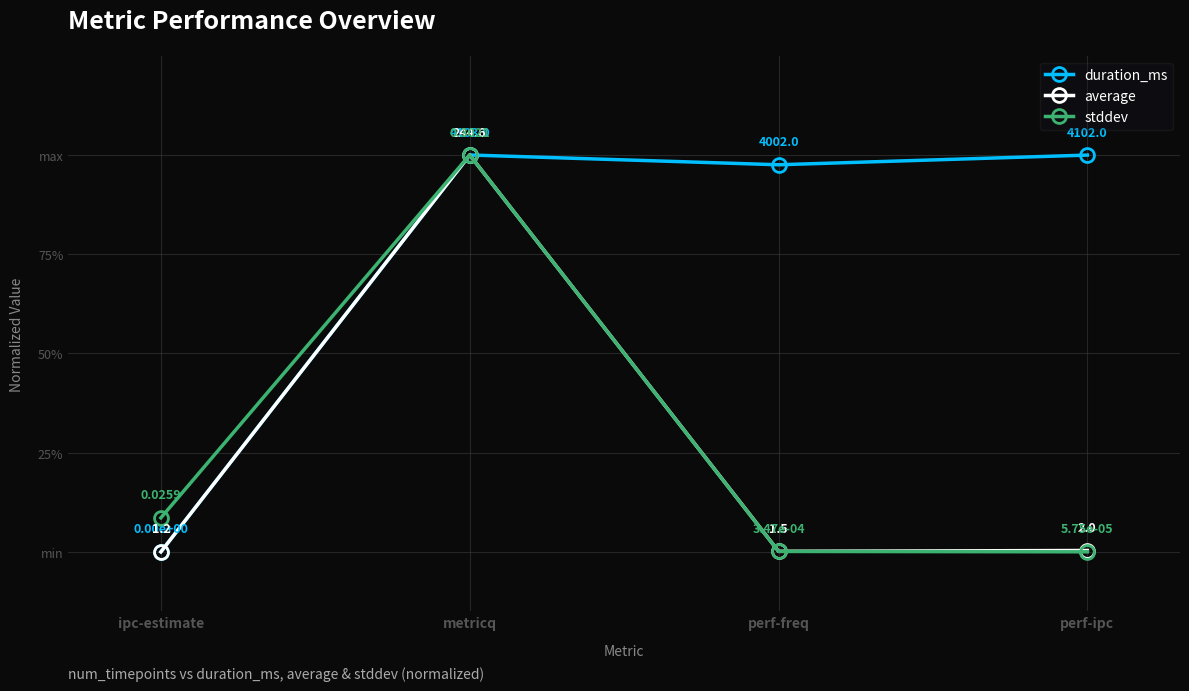

The value of average at perf-freq is 0.0. True or false?

False